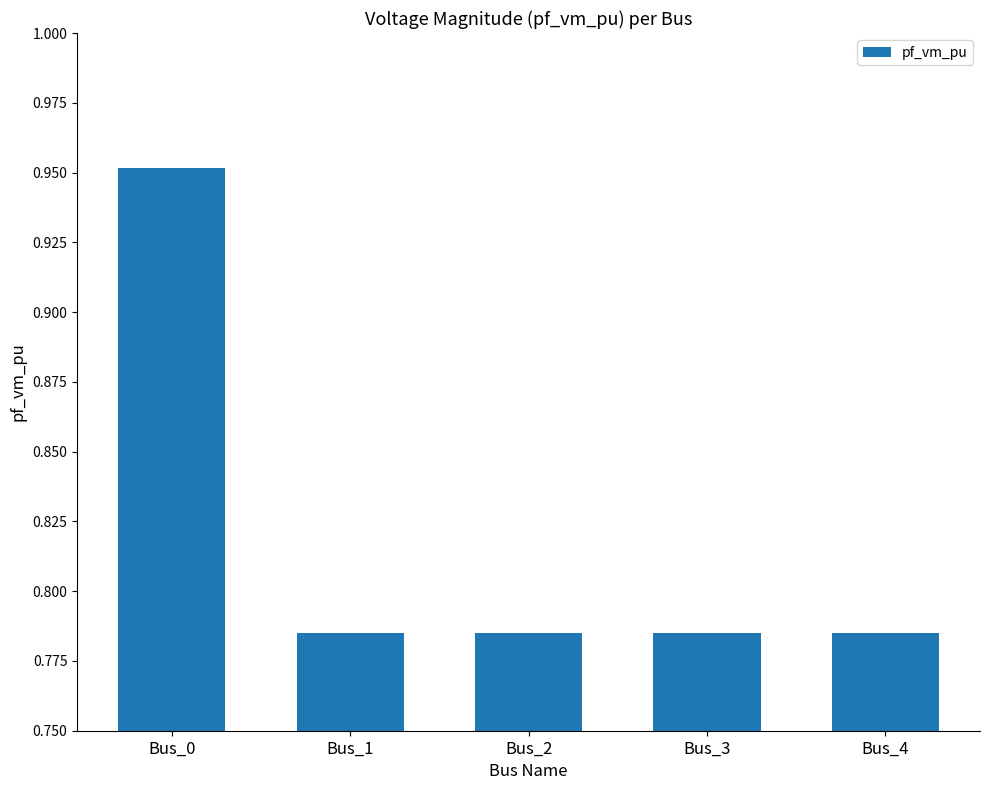

Which has a higher value, Bus_0 or Bus_2?

Bus_0